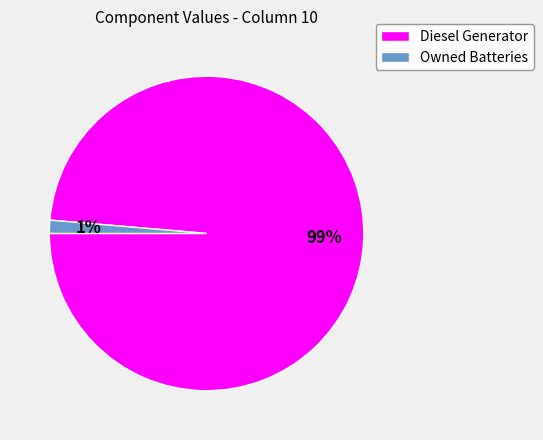

Is there any slice that represents more than half of the pie?

Yes